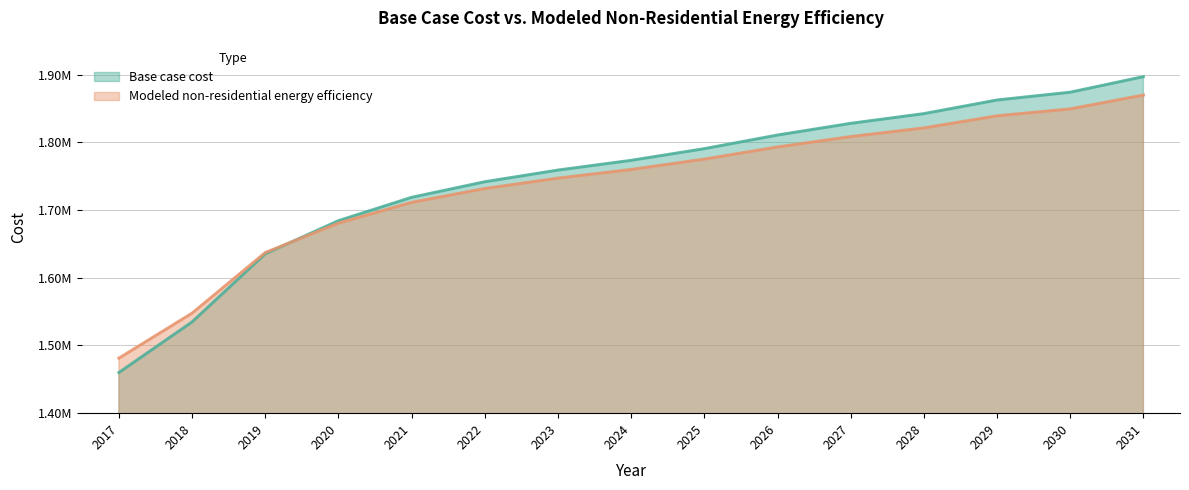

True or false: Modeled non-residential energy efficiency has a value of 2438028.0 at 2021.

False